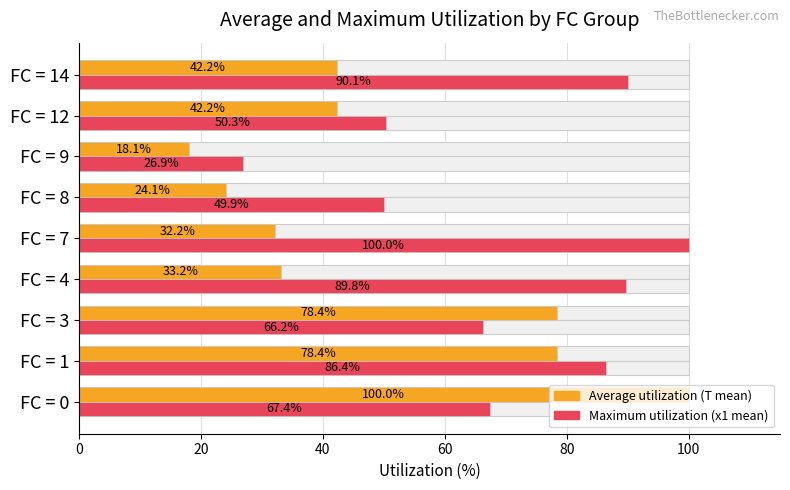

What is the sum of all Average utilization (T mean) values?

449.0